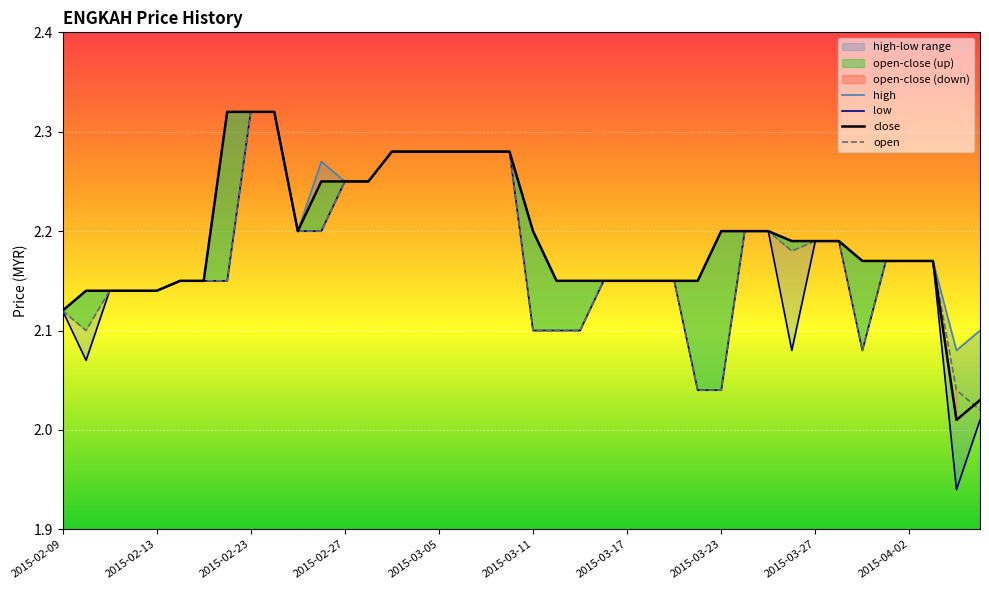

How many lines are shown in the chart?

4